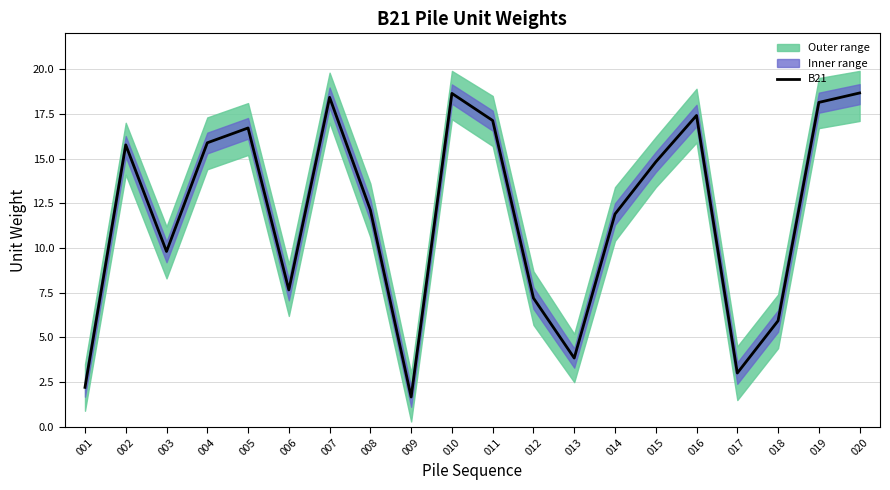

What is the average value?

11.8